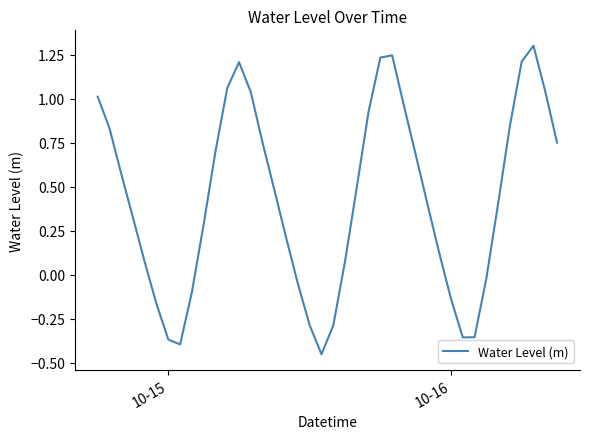

What is the difference between the maximum and minimum values?

1.8